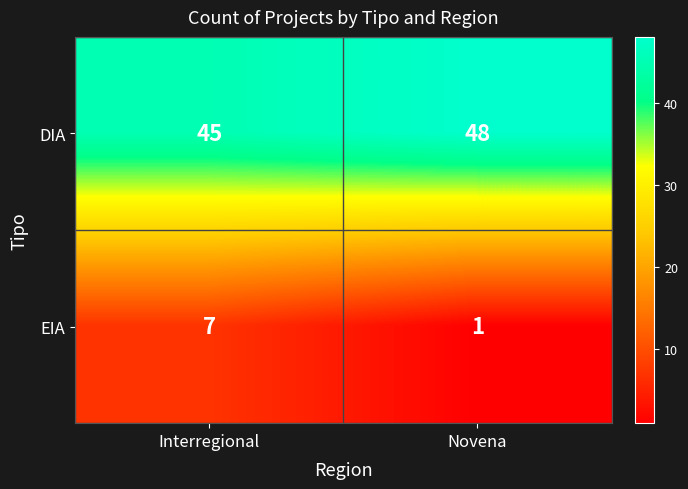

Which series has the largest range (max minus min)?

EIA